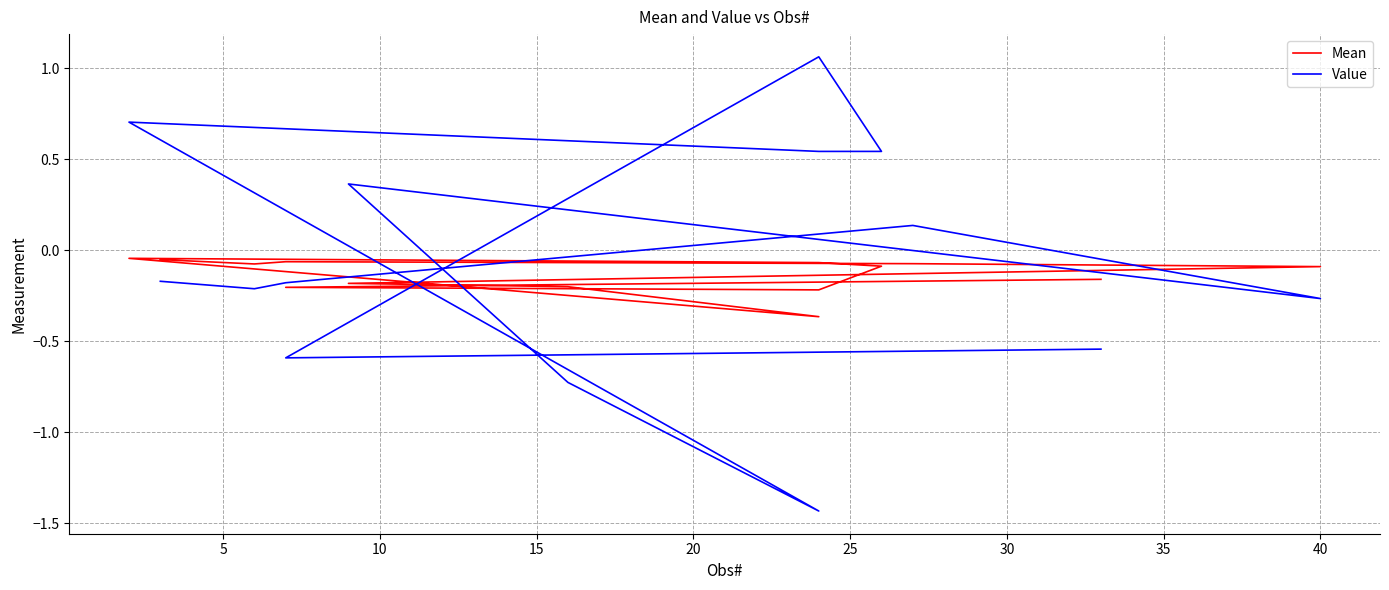

Reading left to right, list all the values displayed in this chart.

Mean: -0.1	-0.1	-0.1	-0.1	-0.1	-0.2	-0.2	-0.4	-0.0	-0.1	-0.1	-0.2	-0.2	-0.2
Value: -0.2	-0.2	-0.2	0.1	-0.3	0.4	-0.7	-1.4	0.7	0.5	0.5	1.1	-0.6	-0.5